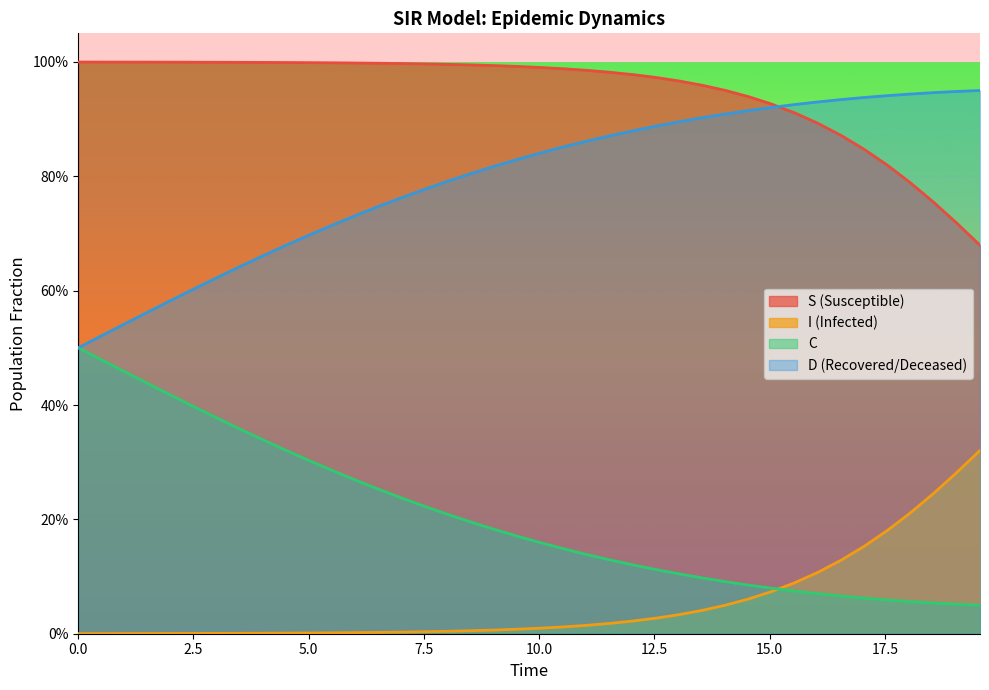

Reading right to left, extract all data points from this chart.

S: 0.7	0.7	0.8	0.8	0.8	0.8	0.9	0.9	0.9	0.9	0.9	1.0	1.0	1.0	1.0	1.0	1.0	1.0	1.0	1.0	1.0	1.0	1.0	1.0	1.0	1.0	1.0	1.0	1.0	1.0	1.0	1.0	1.0	1.0	1.0	1.0	1.0	1.0	1.0	1.0
I: 0.3	0.3	0.2	0.2	0.2	0.2	0.1	0.1	0.1	0.1	0.1	0.0	0.0	0.0	0.0	0.0	0.0	0.0	0.0	0.0	0.0	0.0	0.0	0.0	0.0	0.0	0.0	0.0	0.0	0.0	0.0	0.0	0.0	0.0	0.0	0.0	0.0	0.0	0.0	0.0
C: 0.0	0.1	0.1	0.1	0.1	0.1	0.1	0.1	0.1	0.1	0.1	0.1	0.1	0.1	0.1	0.1	0.1	0.1	0.1	0.2	0.2	0.2	0.2	0.2	0.2	0.2	0.3	0.3	0.3	0.3	0.3	0.3	0.4	0.4	0.4	0.4	0.4	0.5	0.5	0.5
D: 1.0	0.9	0.9	0.9	0.9	0.9	0.9	0.9	0.9	0.9	0.9	0.9	0.9	0.9	0.9	0.9	0.9	0.9	0.9	0.8	0.8	0.8	0.8	0.8	0.8	0.8	0.7	0.7	0.7	0.7	0.7	0.7	0.6	0.6	0.6	0.6	0.6	0.5	0.5	0.5